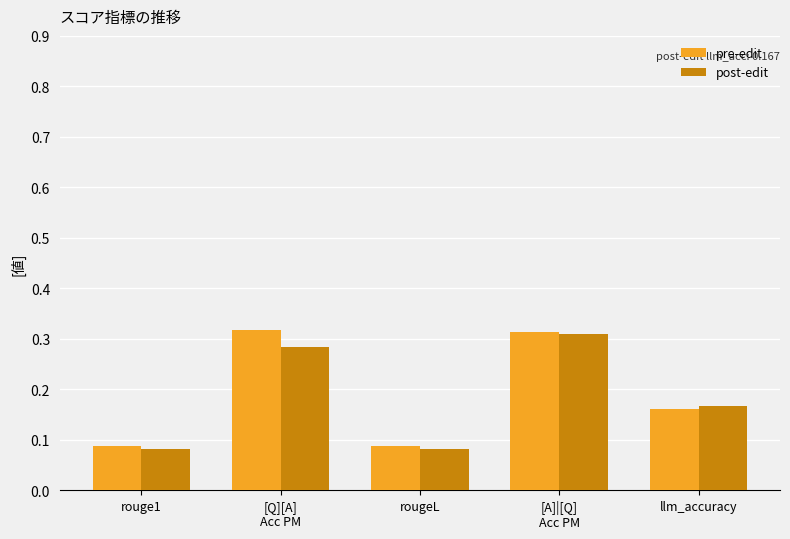

What are all the series names shown in the legend?

pre-edit, post-edit